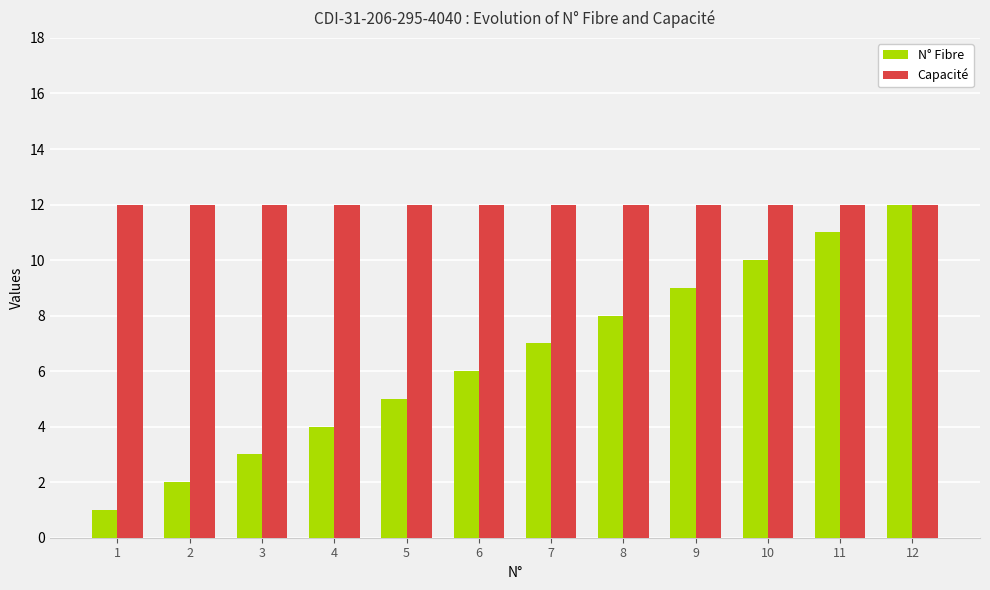

List the series in order of their overall mean, highest first.

Capacité, N° Fibre